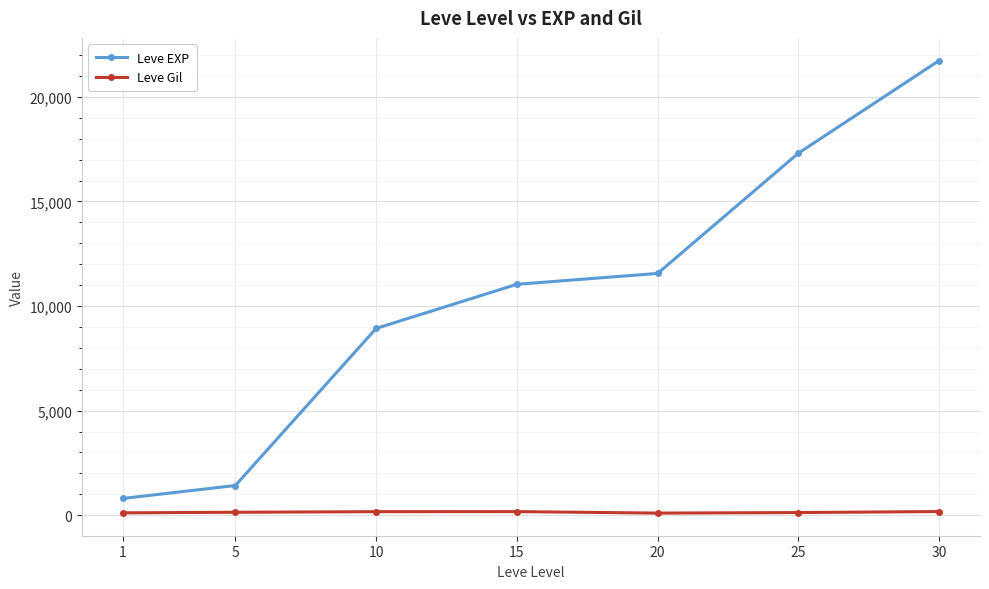

What is the sum of the Leve EXP values at 10 and 15?

19970